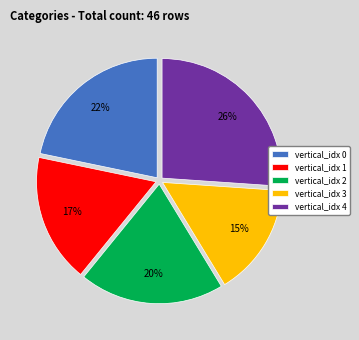

True or false: vertical_idx 1 accounts for 17% of the total.

True